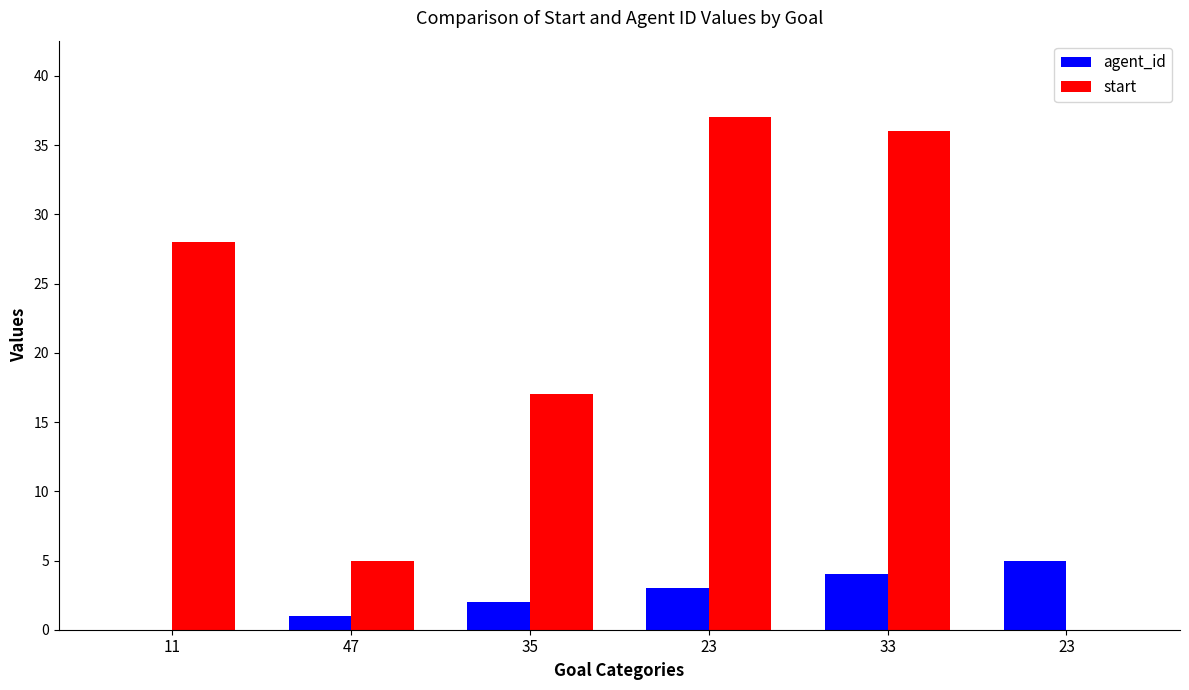

What are all the series names shown in the legend?

agent_id, start